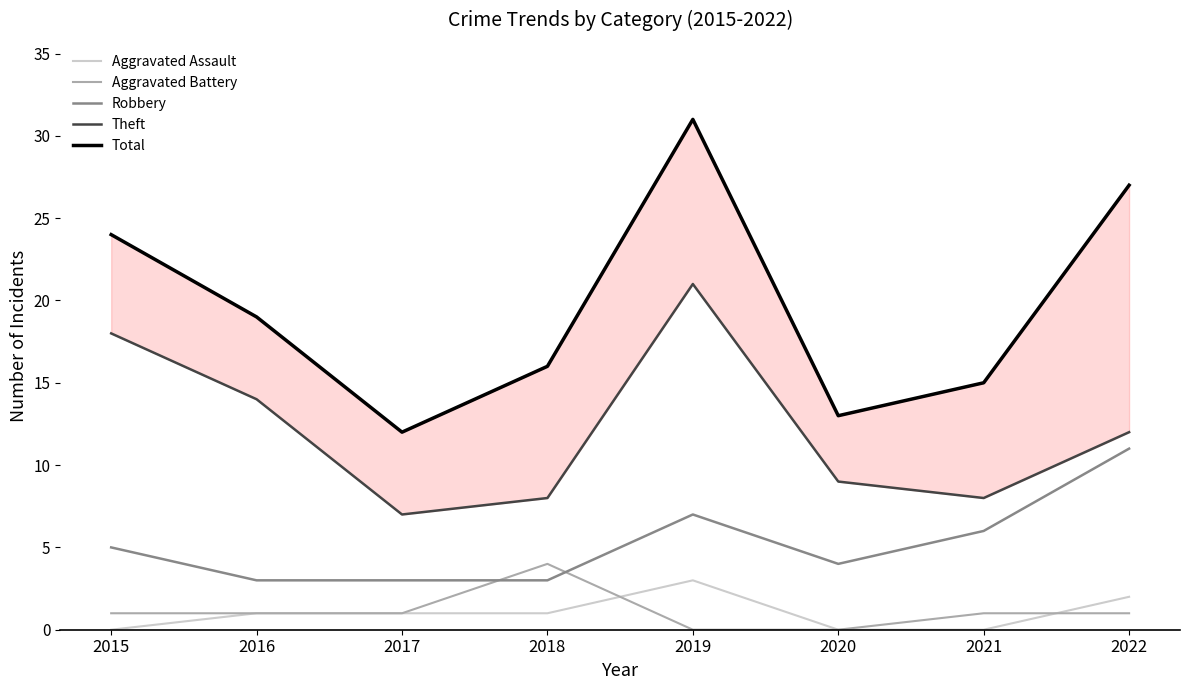

How many times do Aggravated Battery and Robbery cross each other?

2